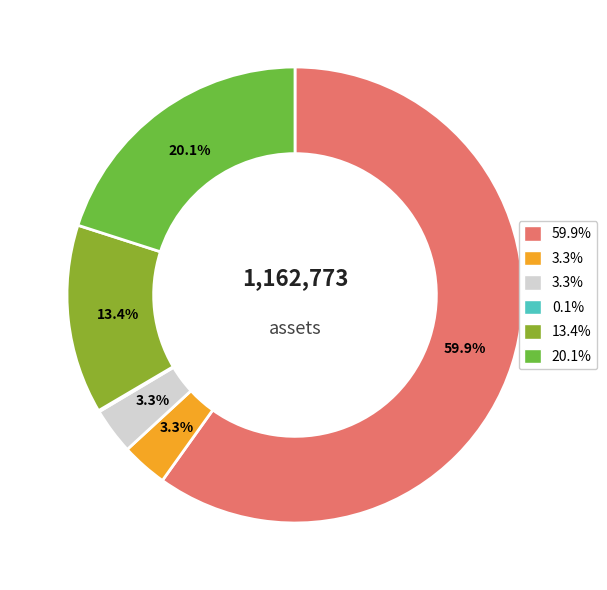

Is there a majority slice in this chart?

Yes